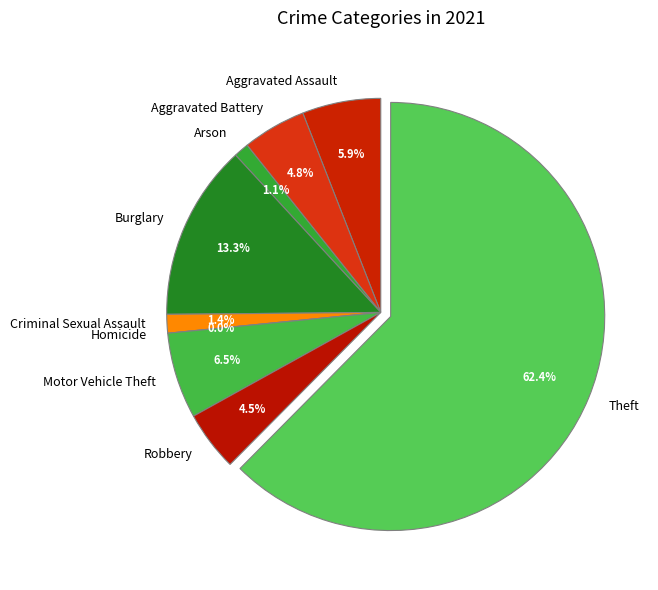

To the nearest percent, what is the difference between the largest and smallest slice percentages?

62%